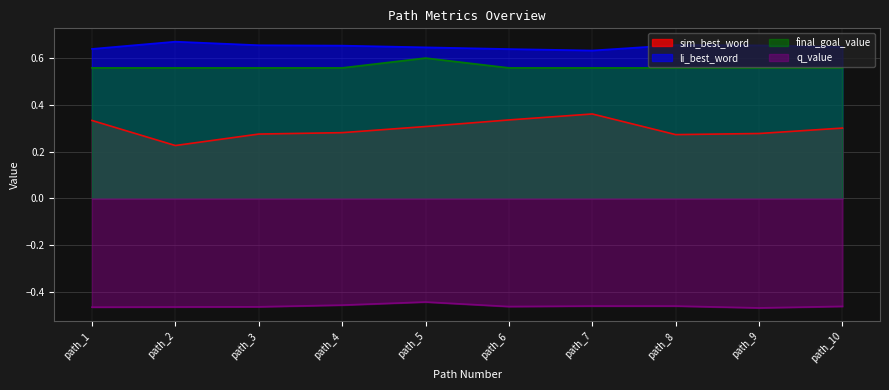

The value of sim_best_word at path_8 is 0.1. True or false?

False